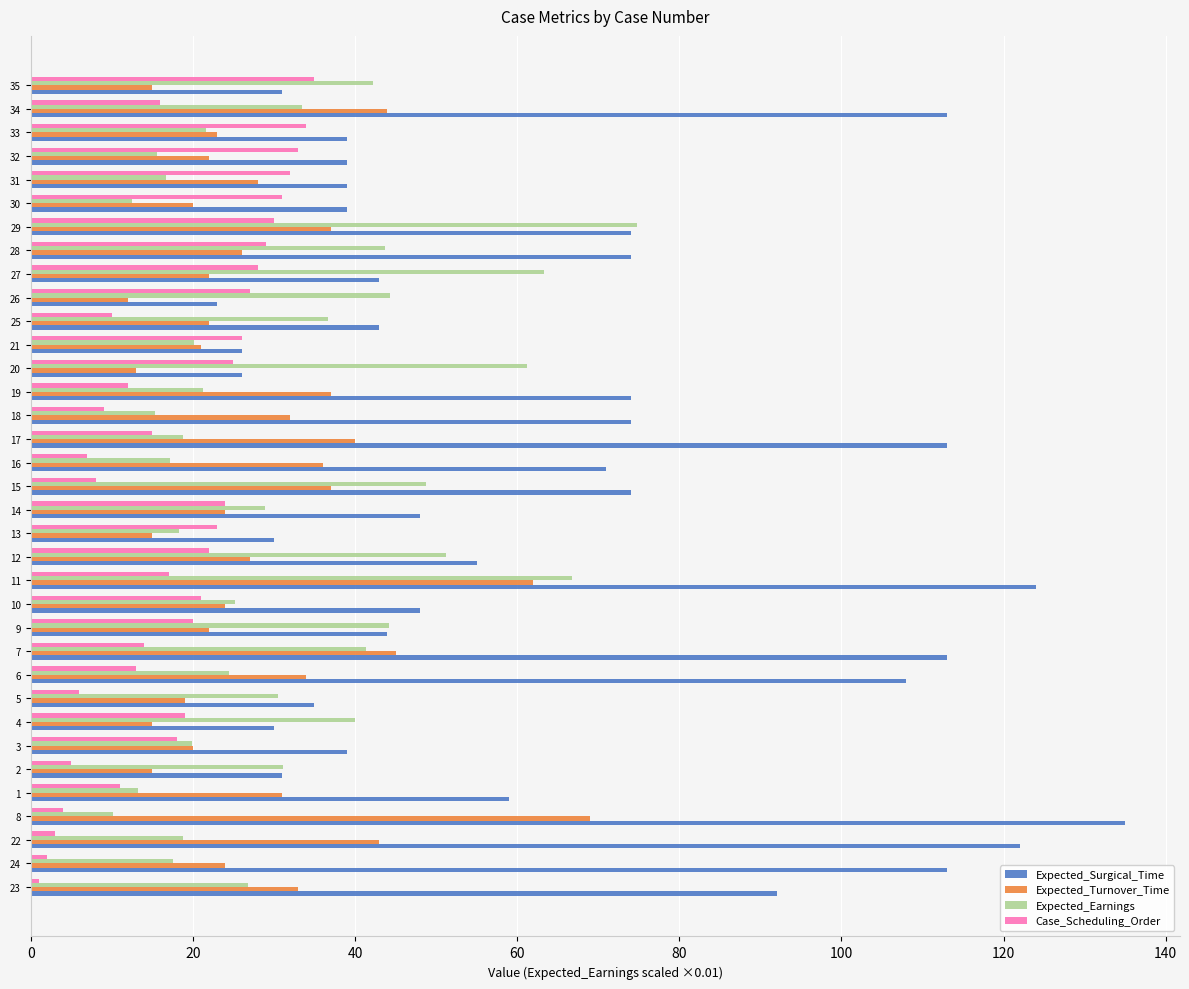

At 16, list the series in order from smallest to largest.

Case_Scheduling_Order, Expected_Earnings, Expected_Turnover_Time, Expected_Surgical_Time